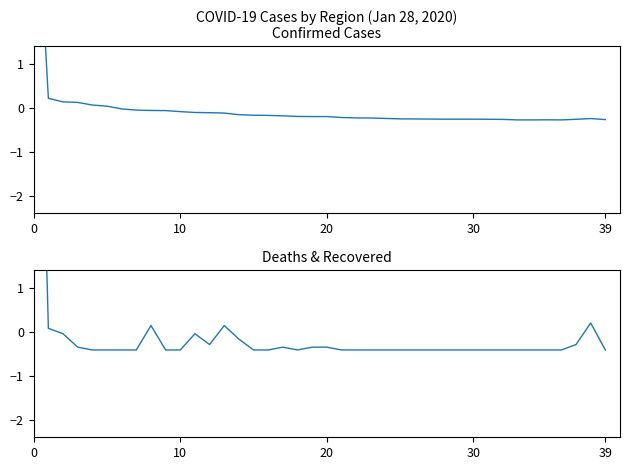

Which series has the widest spread of values?

Deaths & Recovered